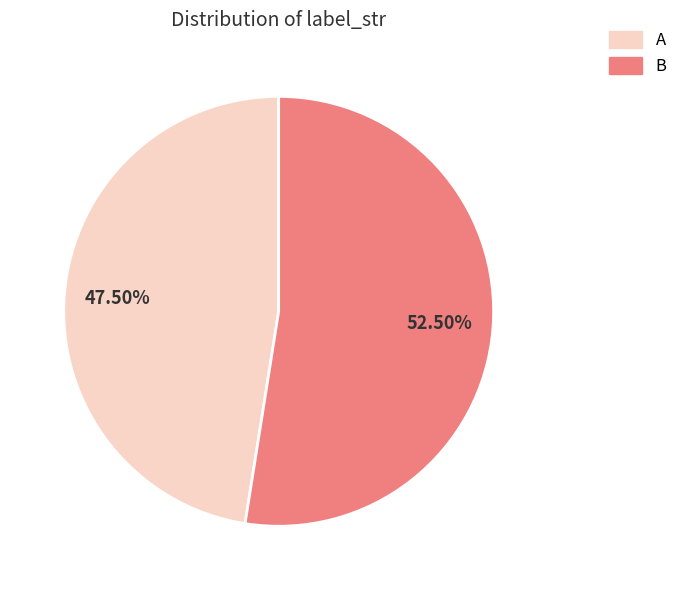

Approximately how many times larger is the value at B compared to A?

1.1